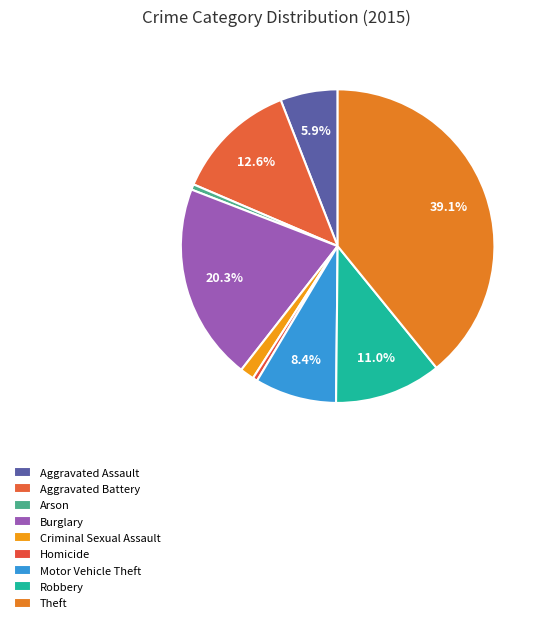

Rank the categories by value from lowest to highest.

Homicide, Arson, Criminal Sexual Assault, Aggravated Assault, Motor Vehicle Theft, Robbery, Aggravated Battery, Burglary, Theft